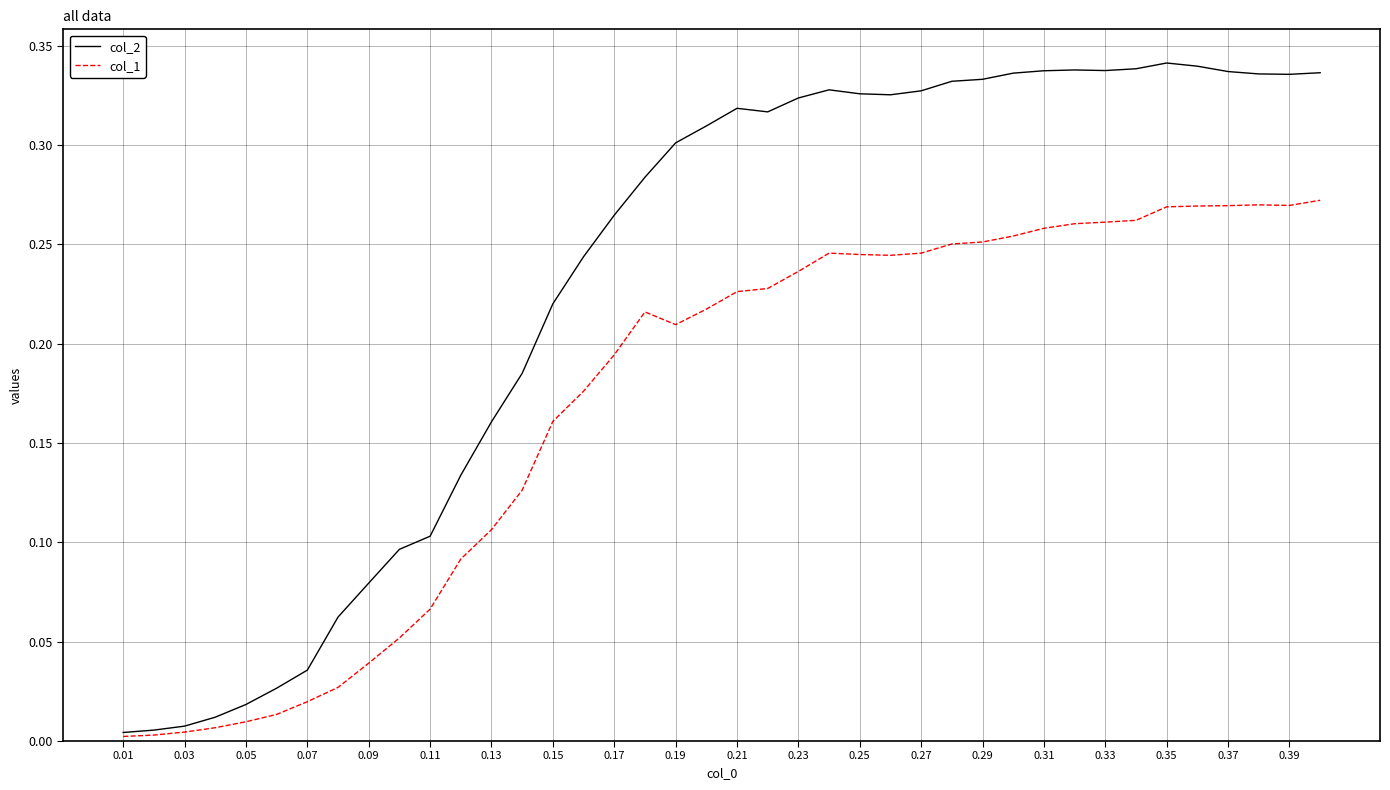

Which series has the largest total across all categories?

col_2